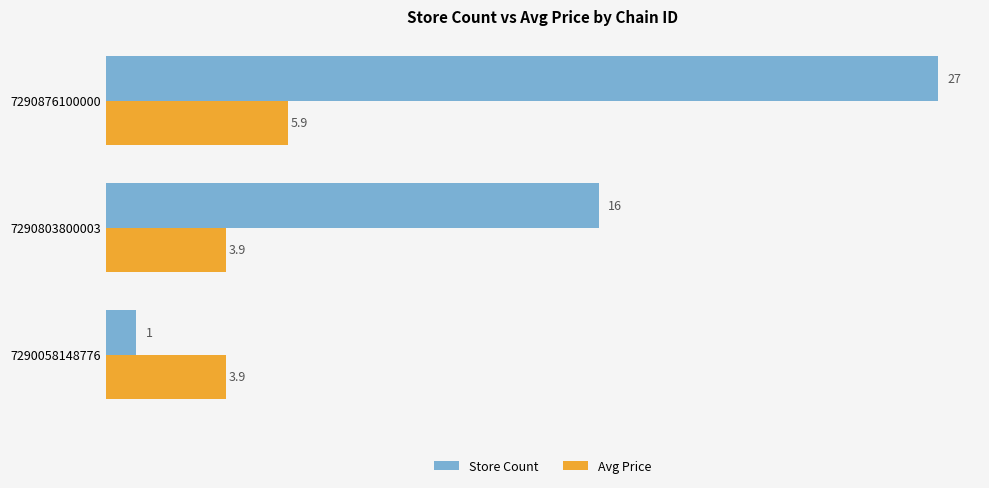

What is the smallest value displayed?

1.0